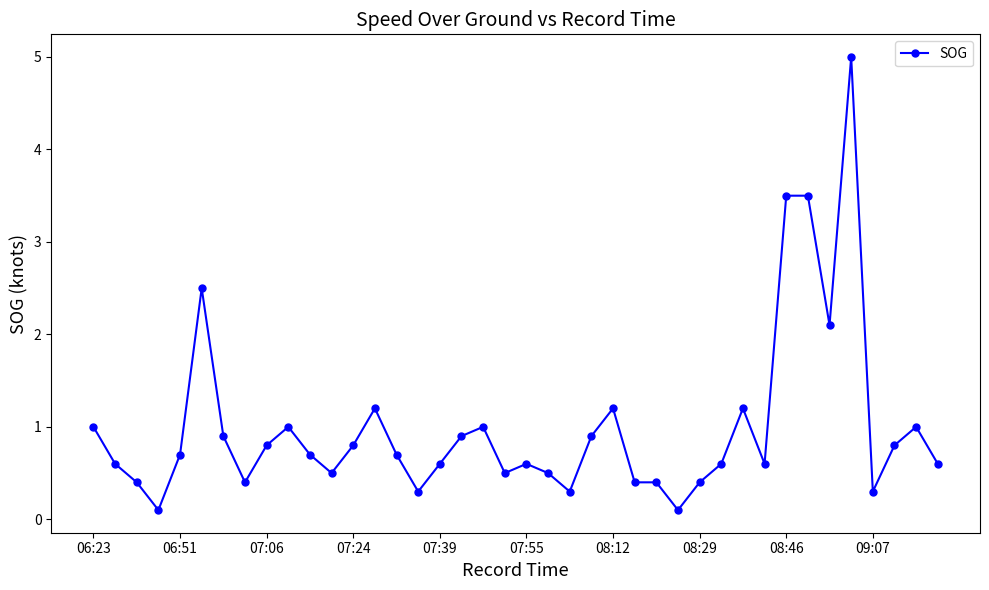

What is the sum of all values?

39.6